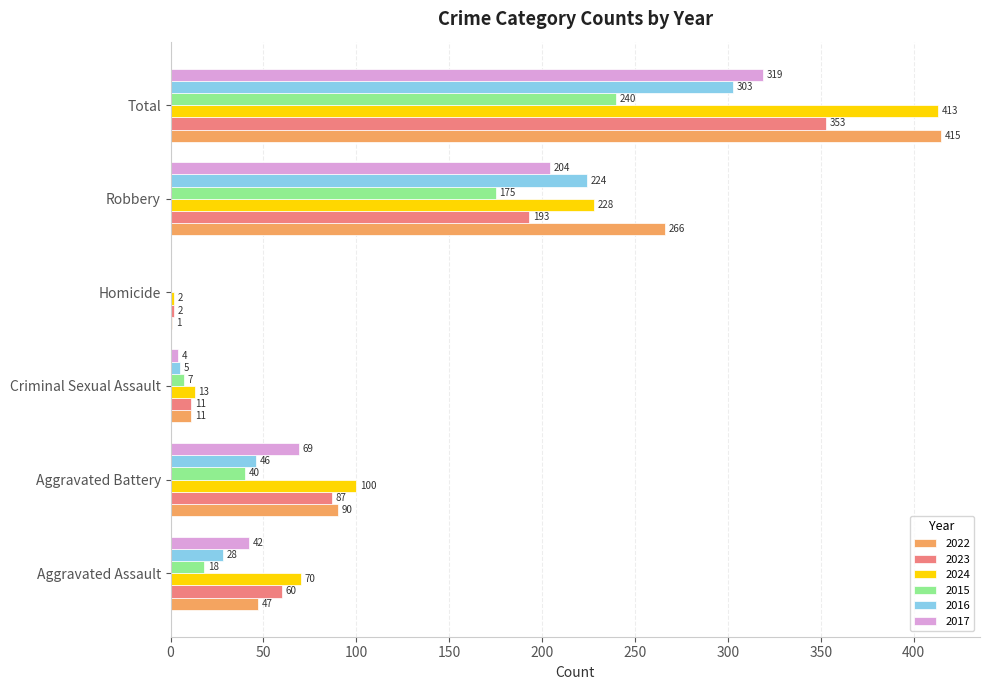

What is the total value across all series at Total?

2043